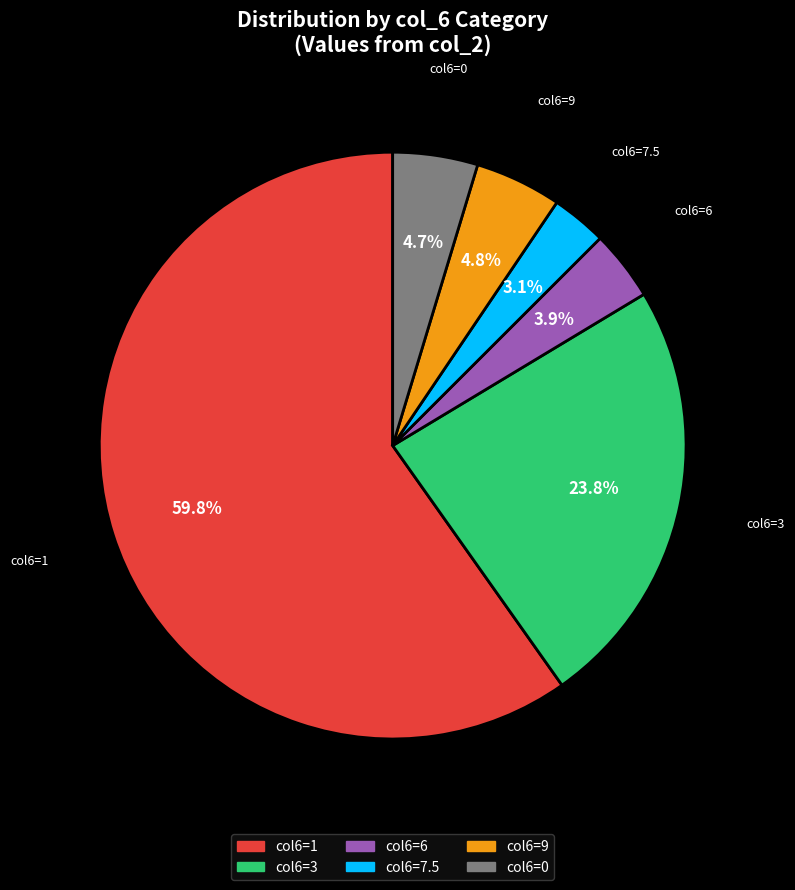

Does any single category account for the majority?

Yes